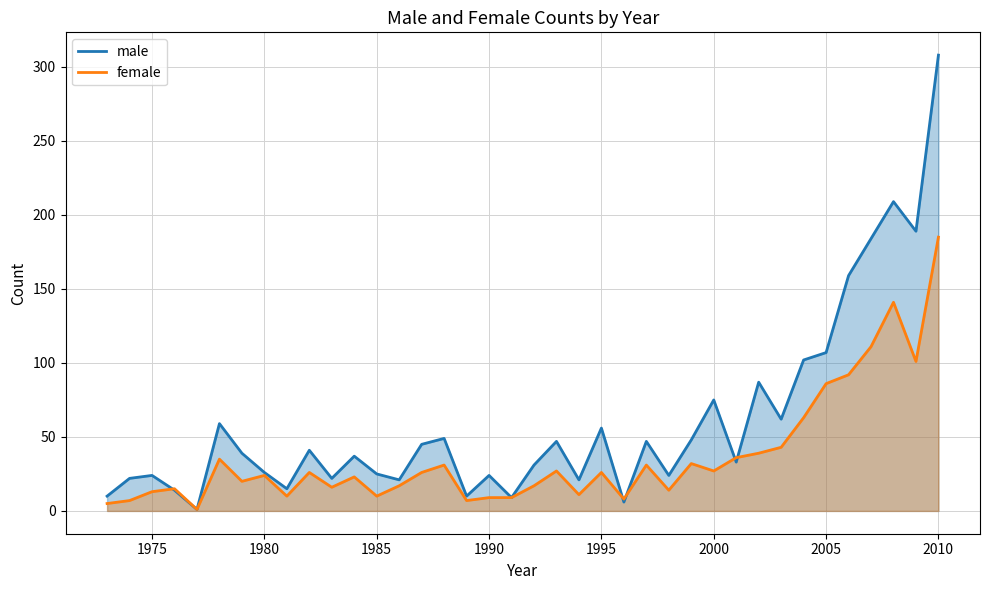

Which series has the widest spread of values?

male